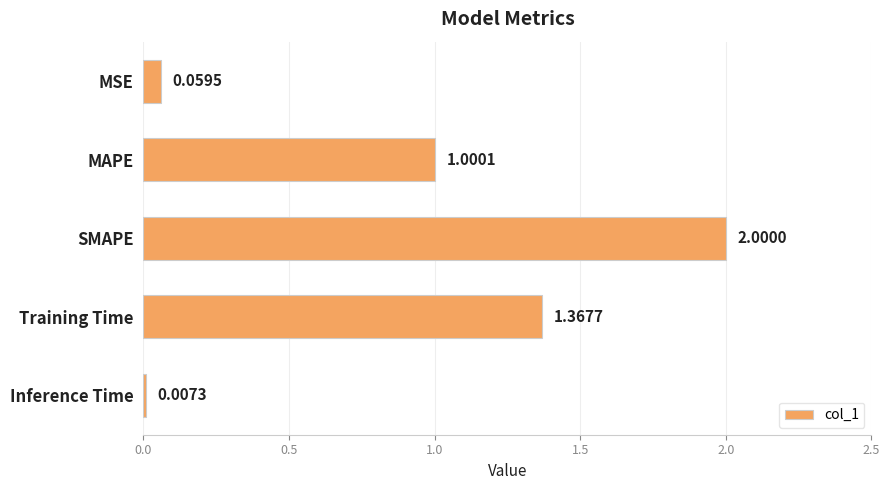

Which has a higher value, MSE or MAPE?

MAPE